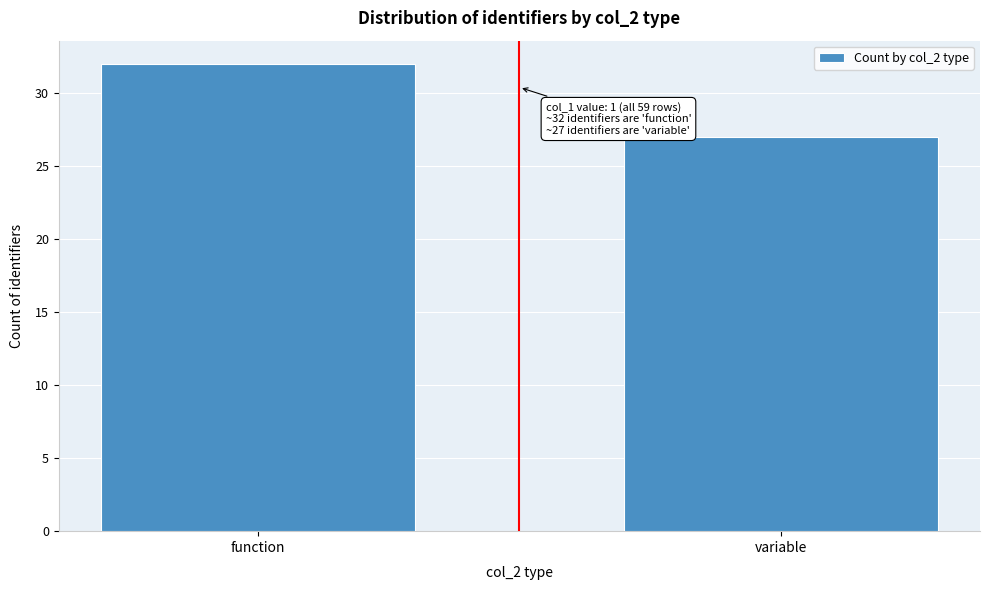

Reading left to right, list all the values displayed in this chart.

function=32	variable=27